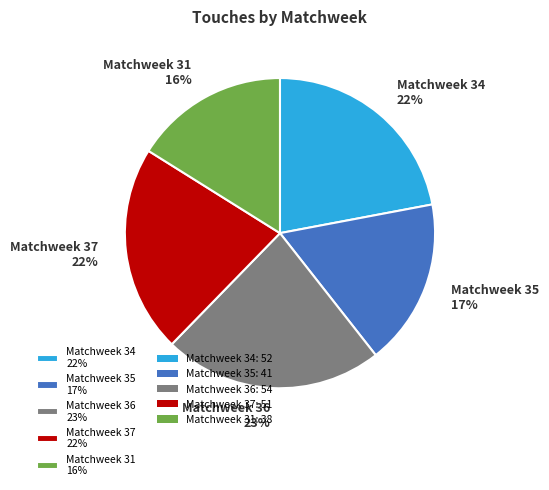

How many slices are in this pie chart?

5